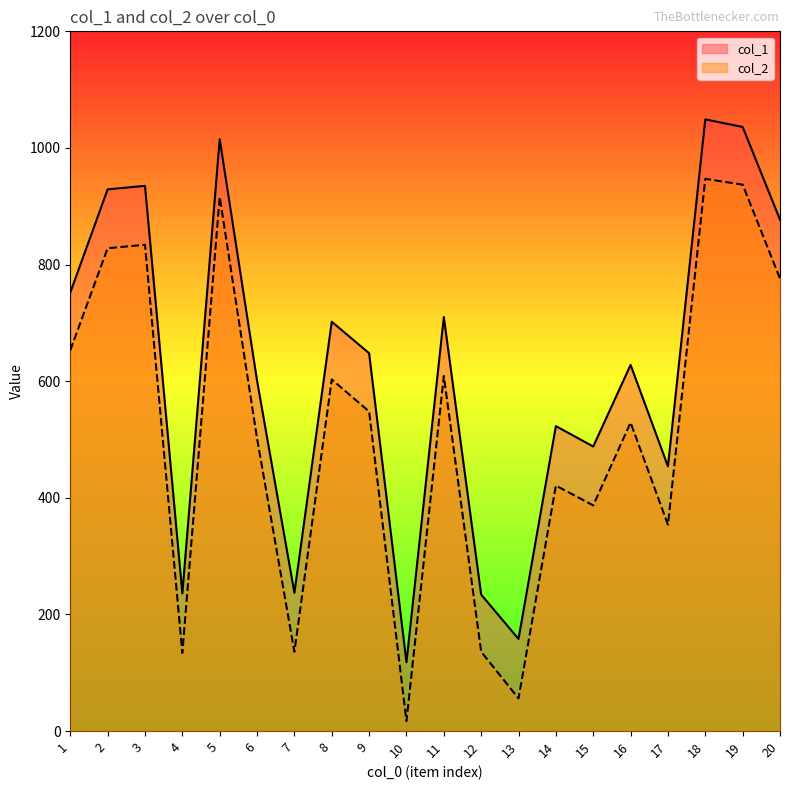

Reading left to right, list all the values displayed in this chart.

col_1: 1=752	2=929	3=935	4=236	5=1015	6=601	7=237	8=702	9=648	10=118	11=710	12=234	13=158	14=523	15=488	16=628	17=454	18=1049	19=1036	20=877
col_2: 1=653	2=828	3=834	4=134	5=916	6=502	7=136	8=603	9=548	10=17	11=609	12=136	13=56	14=421	15=387	16=529	17=354	18=947	19=937	20=776